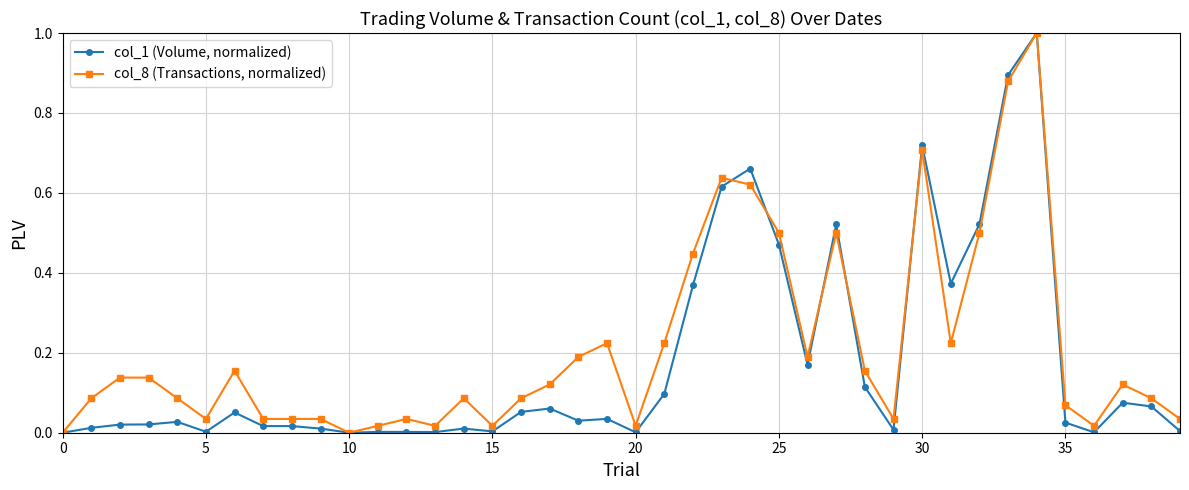

True or false: col_8 (Transactions, normalized) has more than 1 points higher than both neighbors.

True